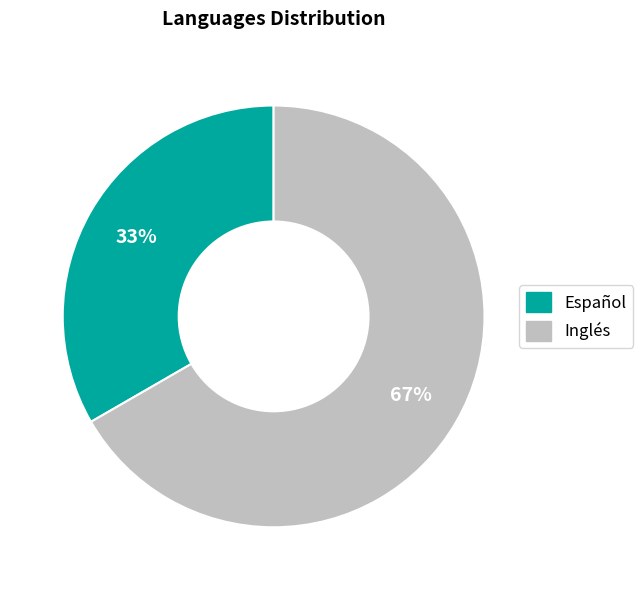

To the nearest percent, what is the average slice percentage?

50%